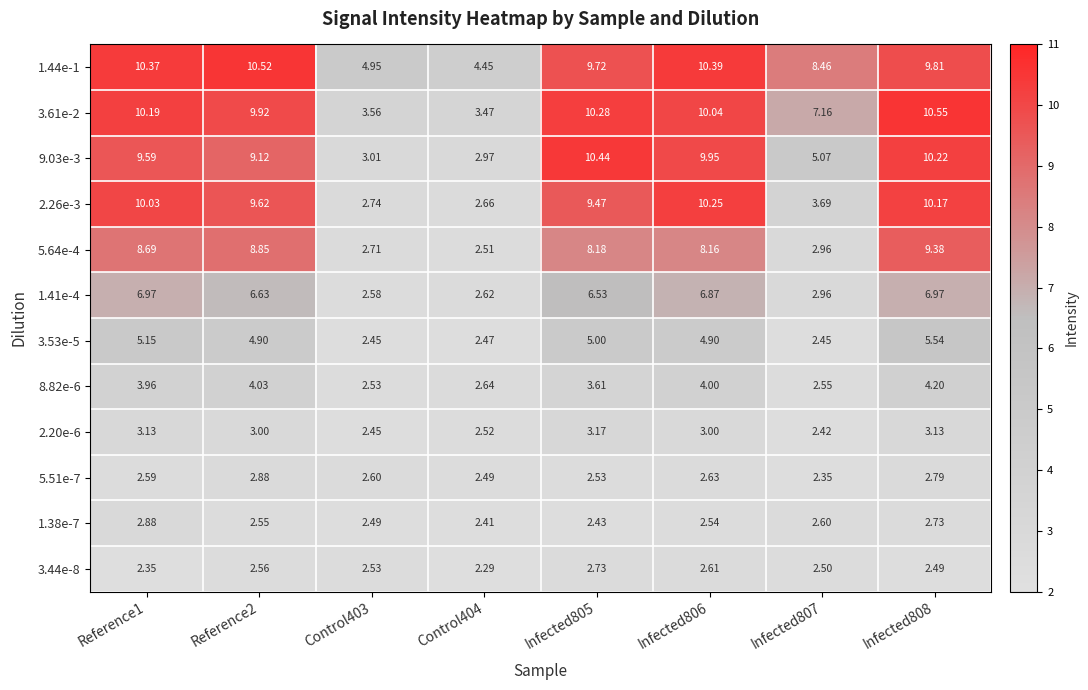

Reading right to left, transcribe all the data shown in this chart.

1.44e-1: Infected808=9.8	Infected807=8.5	Infected806=10.4	Infected805=9.7	Control404=4.5	Control403=5.0	Reference2=10.5	Reference1=10.4
3.61e-2: Infected808=10.6	Infected807=7.2	Infected806=10.0	Infected805=10.3	Control404=3.5	Control403=3.6	Reference2=9.9	Reference1=10.2
9.03e-3: Infected808=10.2	Infected807=5.1	Infected806=9.9	Infected805=10.4	Control404=3.0	Control403=3.0	Reference2=9.1	Reference1=9.6
2.26e-3: Infected808=10.2	Infected807=3.7	Infected806=10.2	Infected805=9.5	Control404=2.7	Control403=2.7	Reference2=9.6	Reference1=10.0
5.64e-4: Infected808=9.4	Infected807=3.0	Infected806=8.2	Infected805=8.2	Control404=2.5	Control403=2.7	Reference2=8.8	Reference1=8.7
1.41e-4: Infected808=7.0	Infected807=3.0	Infected806=6.9	Infected805=6.5	Control404=2.6	Control403=2.6	Reference2=6.6	Reference1=7.0
3.53e-5: Infected808=5.5	Infected807=2.5	Infected806=4.9	Infected805=5.0	Control404=2.5	Control403=2.5	Reference2=4.9	Reference1=5.2
8.82e-6: Infected808=4.2	Infected807=2.5	Infected806=4.0	Infected805=3.6	Control404=2.6	Control403=2.5	Reference2=4.0	Reference1=4.0
2.20e-6: Infected808=3.1	Infected807=2.4	Infected806=3.0	Infected805=3.2	Control404=2.5	Control403=2.5	Reference2=3.0	Reference1=3.1
5.51e-7: Infected808=2.8	Infected807=2.4	Infected806=2.6	Infected805=2.5	Control404=2.5	Control403=2.6	Reference2=2.9	Reference1=2.6
1.38e-7: Infected808=2.7	Infected807=2.6	Infected806=2.5	Infected805=2.4	Control404=2.4	Control403=2.5	Reference2=2.5	Reference1=2.9
3.44e-8: Infected808=2.5	Infected807=2.5	Infected806=2.6	Infected805=2.7	Control404=2.3	Control403=2.5	Reference2=2.6	Reference1=2.4